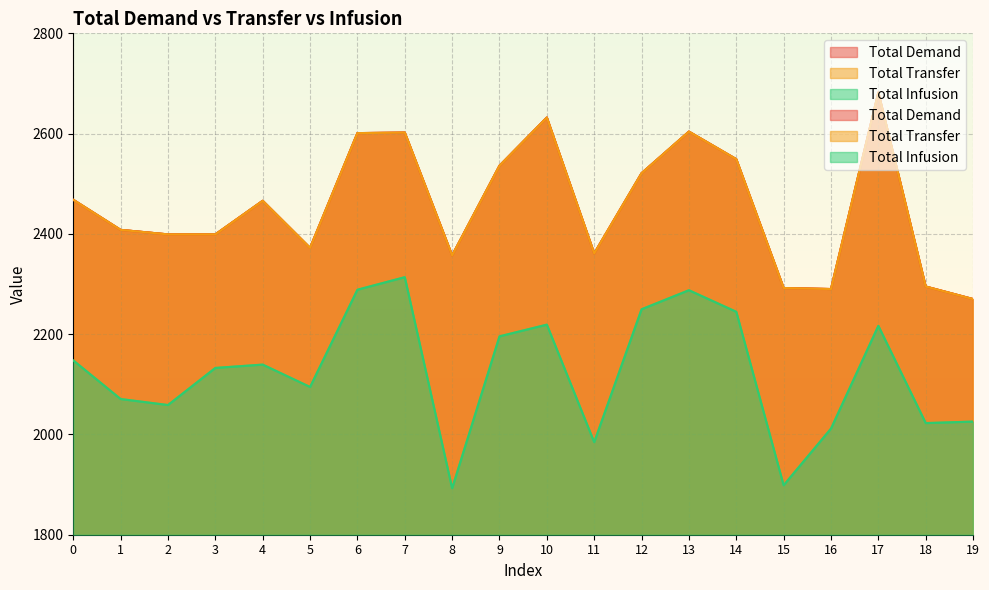

Reading left to right, extract all data points from this chart.

Total Demand: 2468.0	2408.0	2399.0	2399.0	2466.0	2372.0	2601.0	2602.0	2357.0	2536.0	2632.0	2361.0	2521.0	2604.0	2549.0	2292.0	2290.0	2682.0	2295.0	2270.0
Total Transfer: 2468.0	2408.0	2399.0	2399.0	2466.0	2372.0	2601.0	2602.0	2357.0	2536.0	2632.0	2361.0	2521.0	2604.0	2549.0	2292.0	2290.0	2682.0	2295.0	2270.0
Total Infusion: 2147.7	2070.7	2058.7	2132.7	2139.3	2094.7	2288.7	2313.7	1892.7	2195.7	2219.0	1984.7	2249.7	2287.7	2244.7	1898.7	2011.7	2216.7	2022.7	2025.7